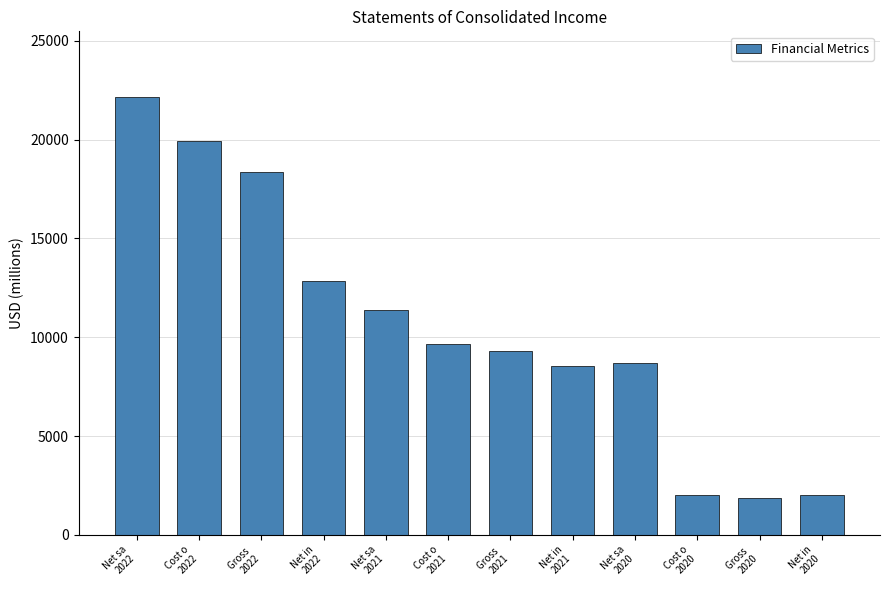

What is the smallest value displayed?

1864.4